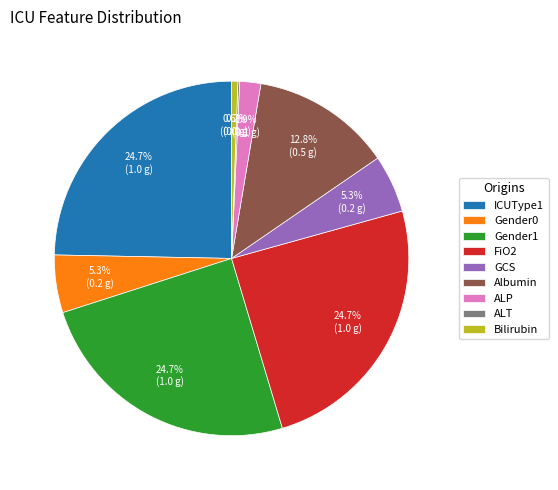

Which has a higher value, GCS or ICUType1?

ICUType1